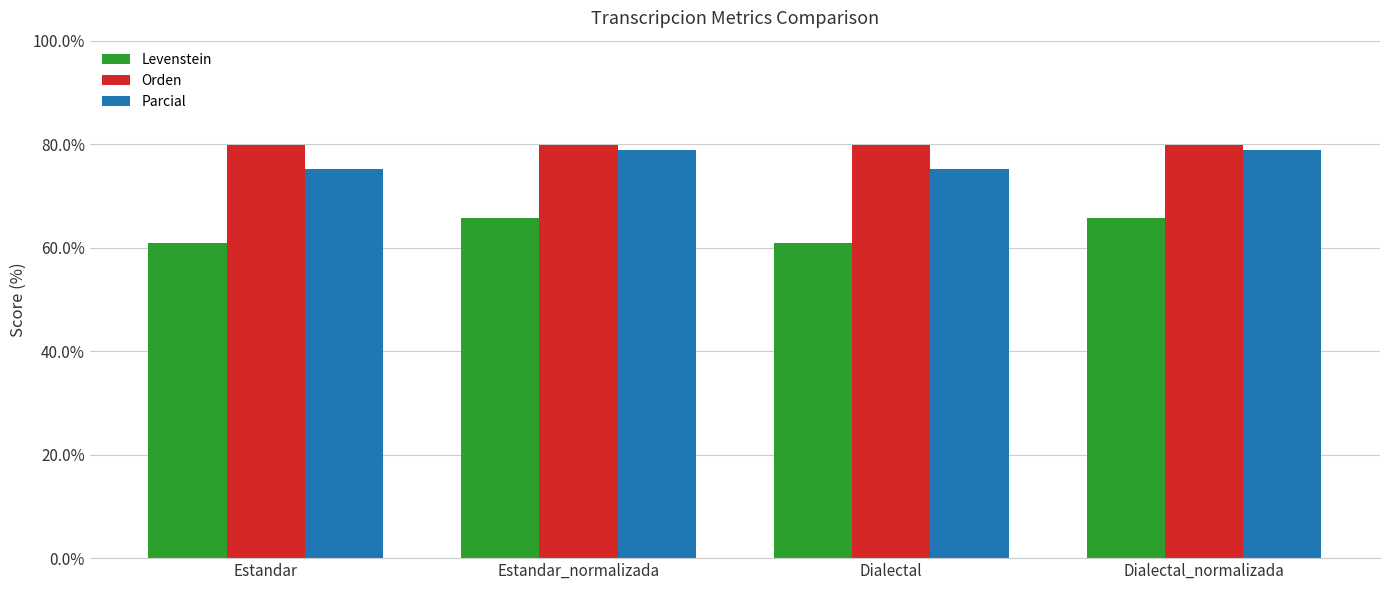

What is the value of the Orden bar at the 1st from the left?

79.9